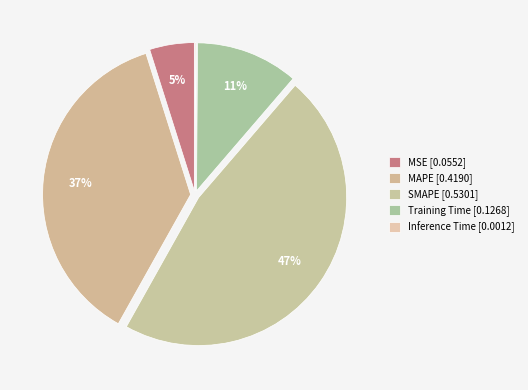

Which slice is the largest?

SMAPE